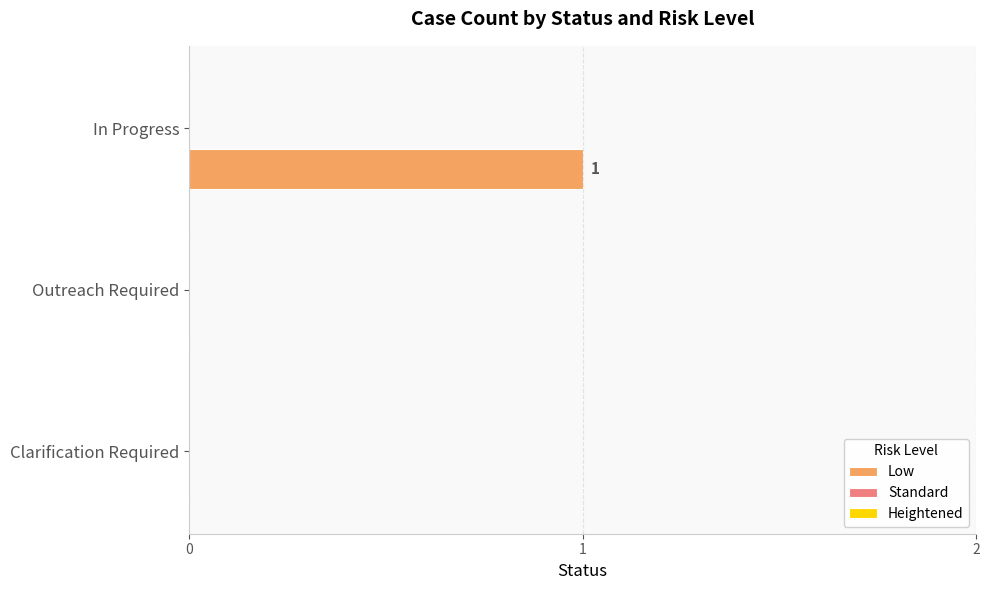

What is the change in value from Clarification Required to In Progress?

+1